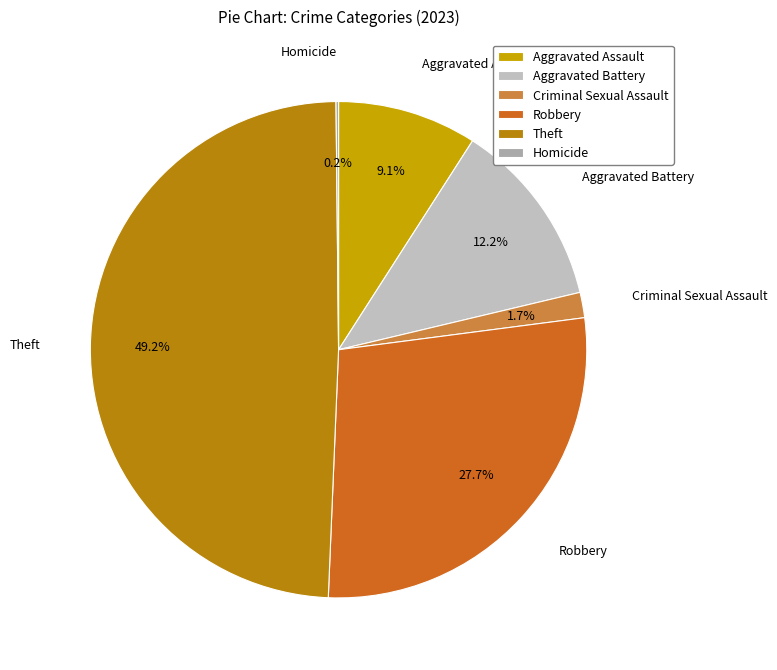

Does Aggravated Battery account for over 50% of the chart?

No